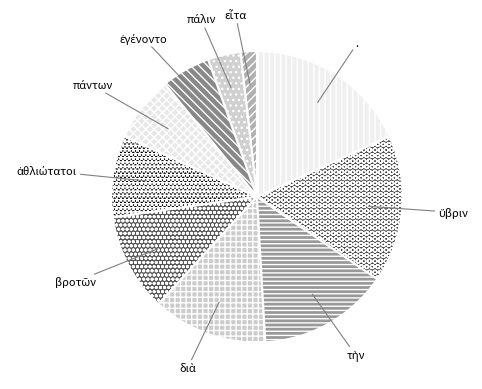

Is there any slice that represents more than half of the pie?

No